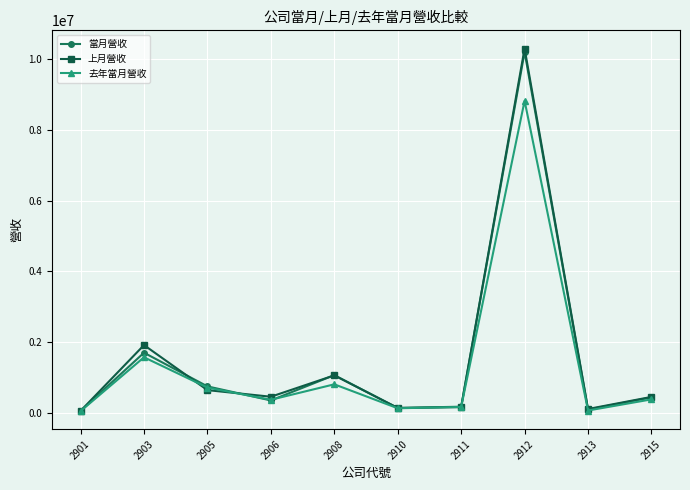

At which category does 上月營收 reach its first local valley?

2906